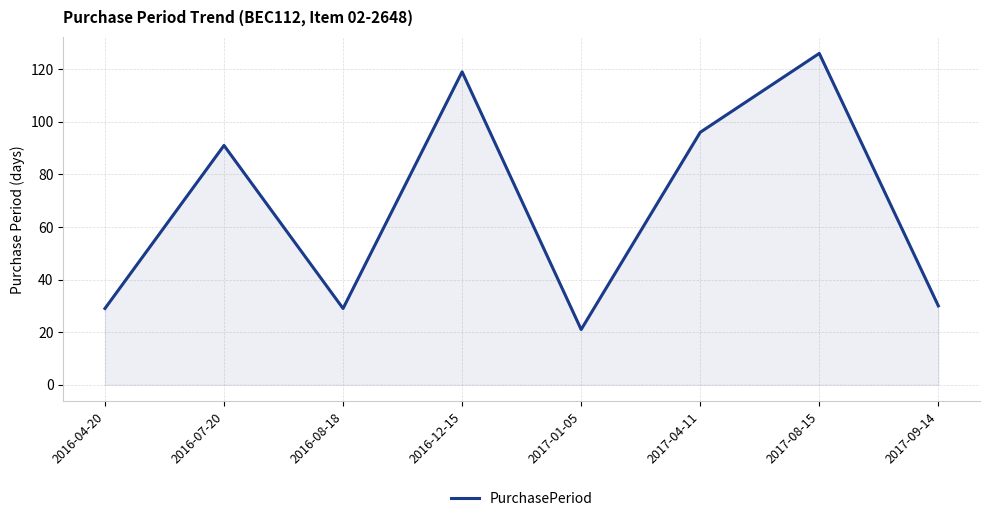

What position from the left is 2016-08-18?

3